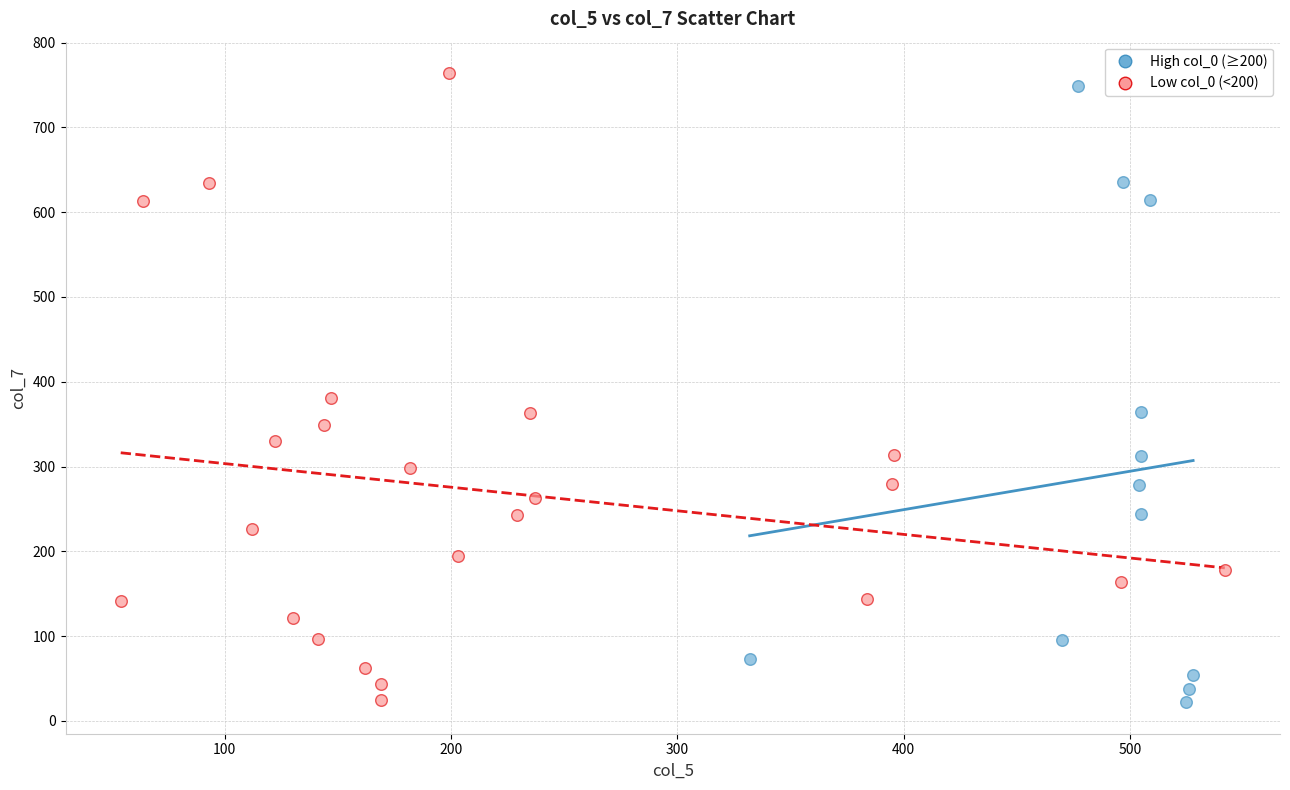

Which series contains the highest Y value?

Low col_0 (<200)